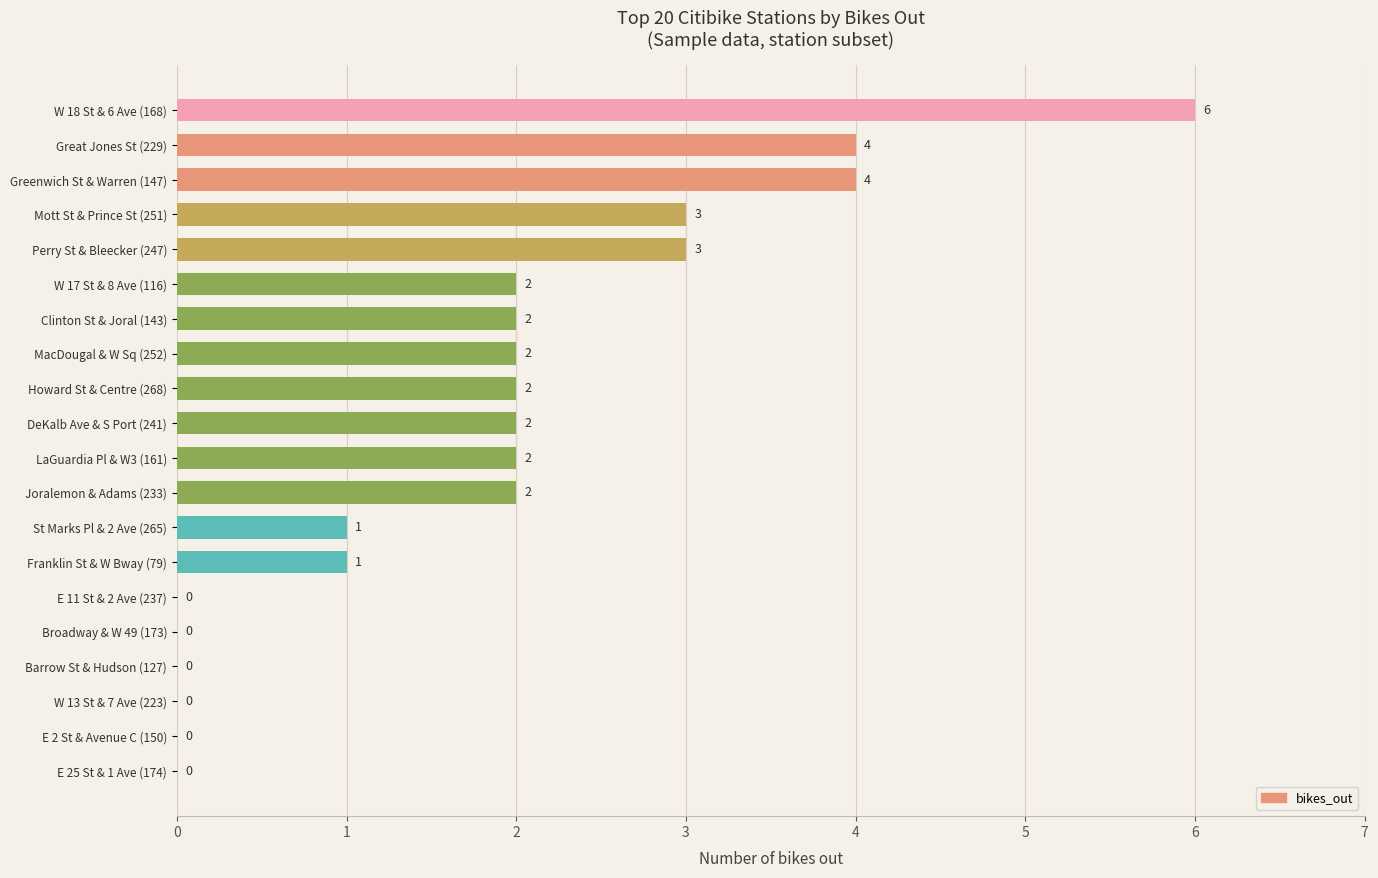

The chart shows a value of 3 at Joralemon & Adams (233). True or false?

False